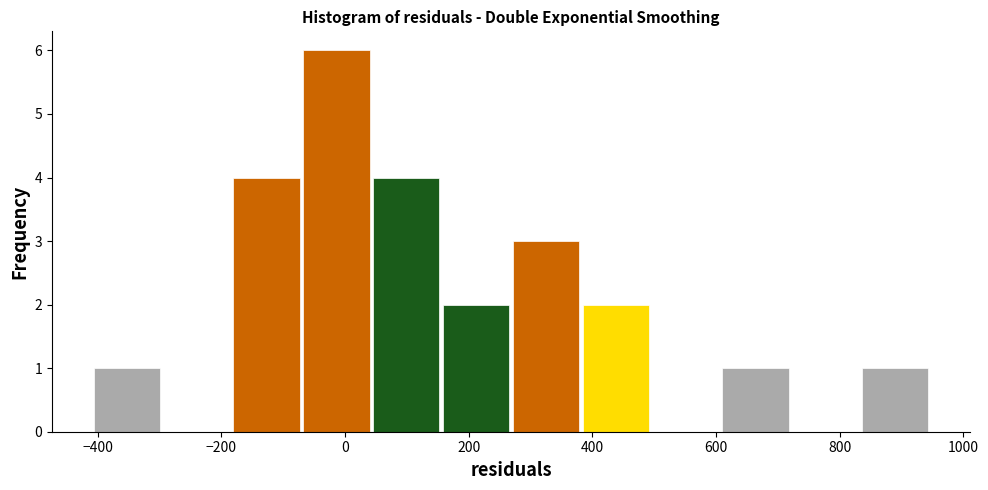

Reading left to right, transcribe this chart: for each bar, give the range it covers on the x-axis and its height. Neither the bar edges nor the heights are printed on the chart, so give them approximately, as read against the axes.

-400 to -300: 1
-300 to -180: 0
-180 to -80: 4
-80 to 40: 6
40 to 160: 4
160 to 260: 2
260 to 380: 3
380 to 500: 2
500 to 600: 0
600 to 720: 1
720 to 840: 0
840 to 940: 1